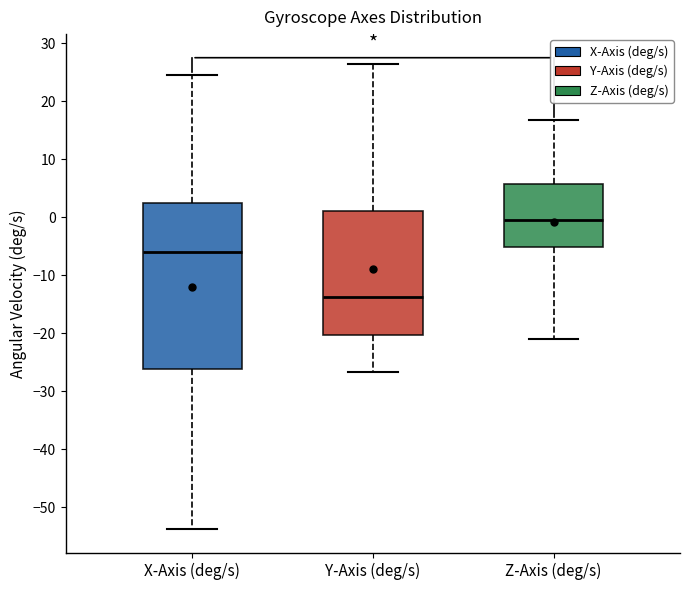

Which box has the lowest median line?

Y-Axis (deg/s)